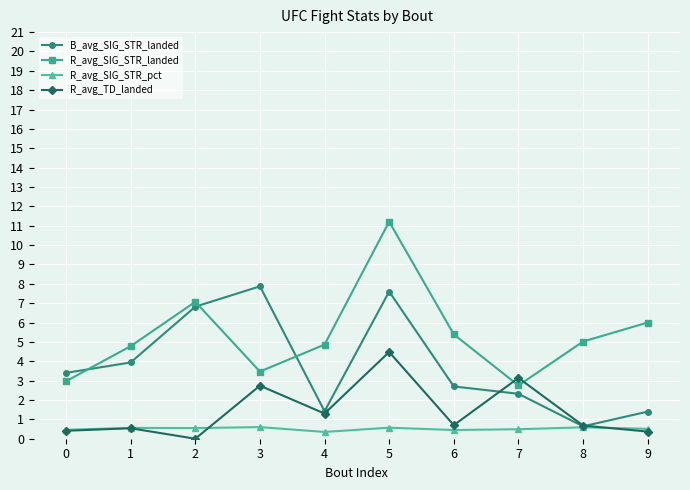

What value does the R_avg_SIG_STR_pct series have at 5?

0.6